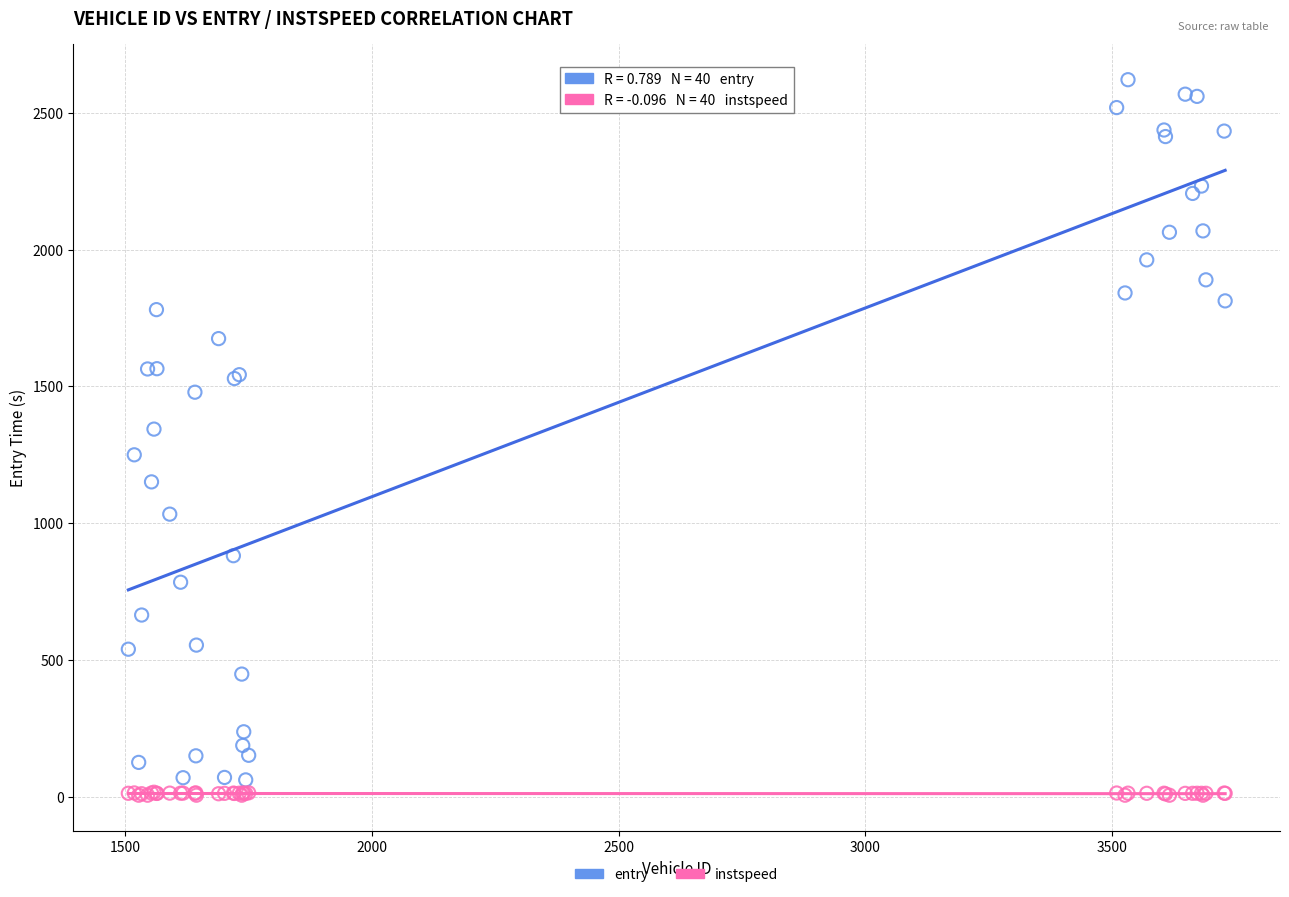

Across all series, what Y value is closest to 1313?

1344.0